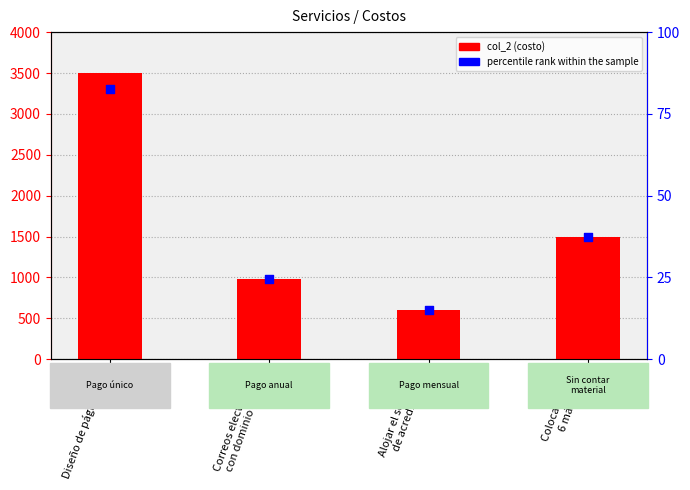

What is the total value across all series at Correos electrónicos
con dominio propio?

1004.6